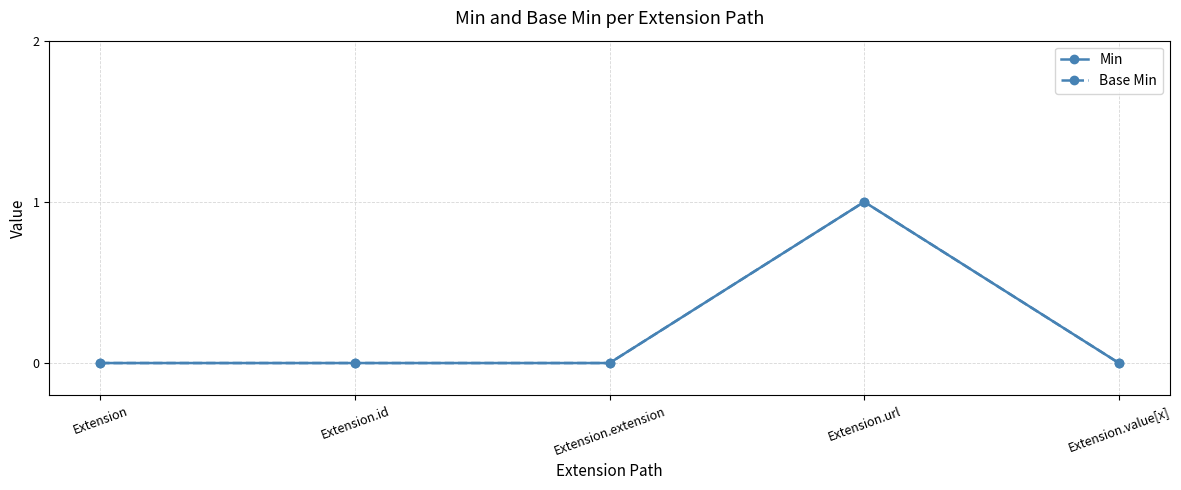

Is the value of Min at Extension.id greater than the value of Base Min at Extension.value[x]?

No